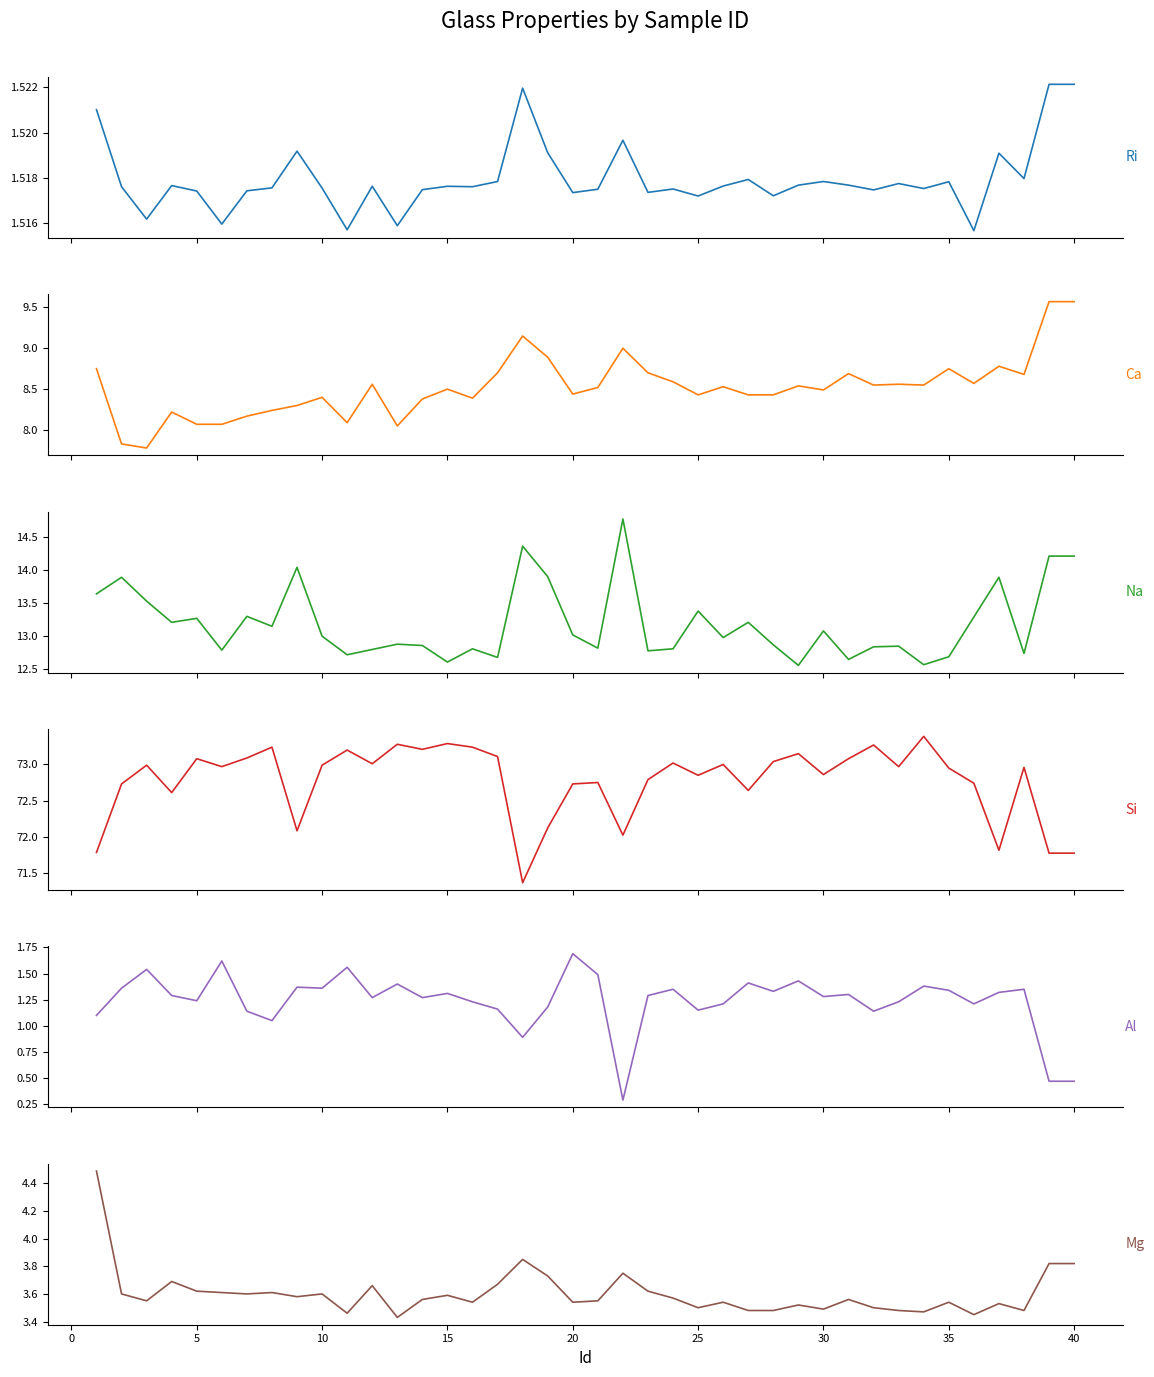

Is the value of Na at 12 greater than the value of Ri at 27?

Yes